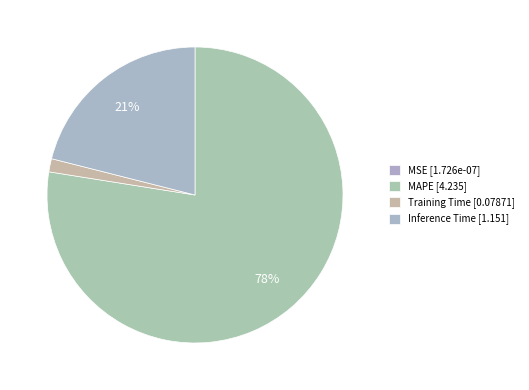

Which has a higher value, MSE or Inference Time?

Inference Time